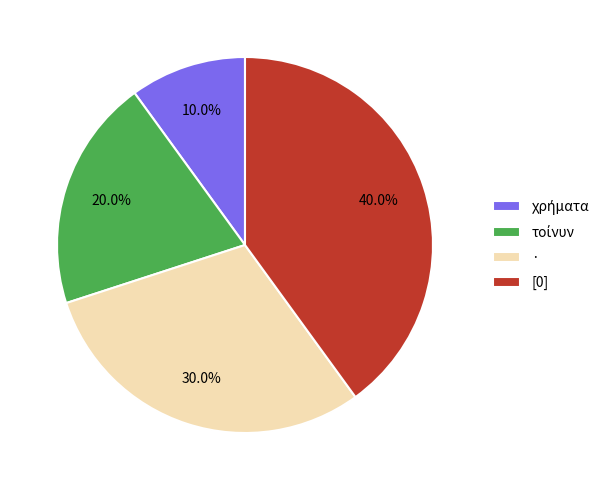

How many slices are in this pie chart?

4